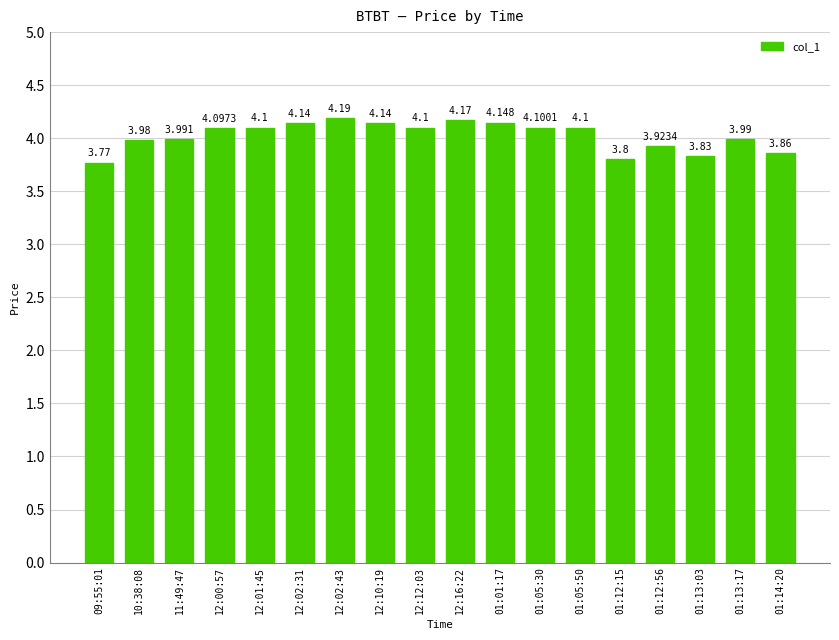

What value does the data have at 11:49:47?

4.0